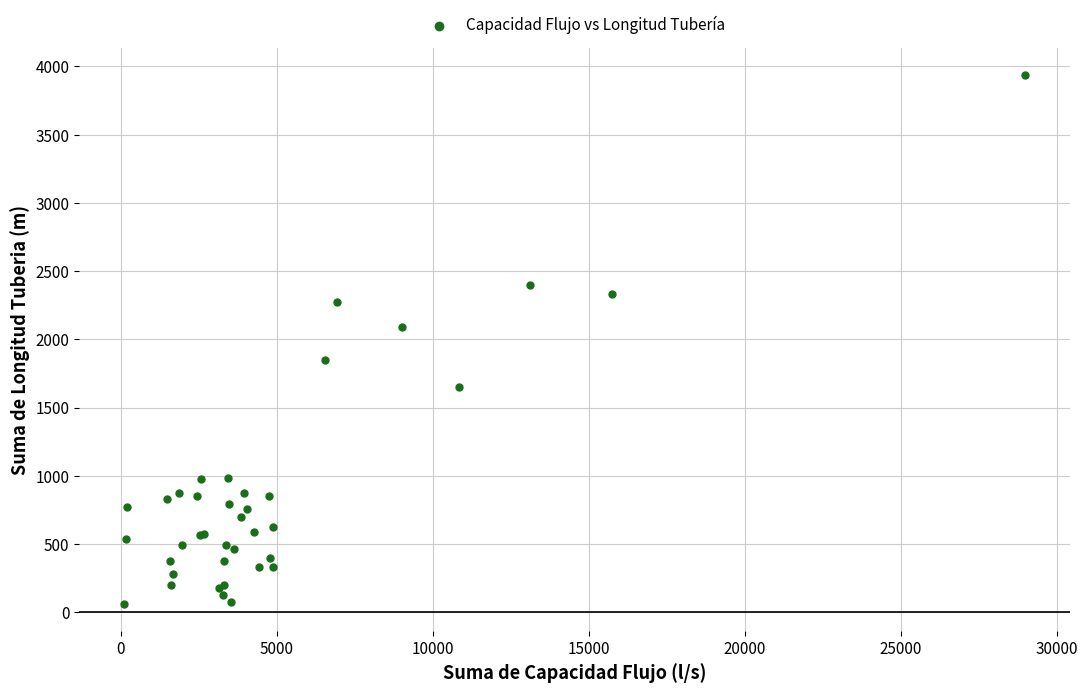

What Y value in the scatter plot is closest to 1997?

2088